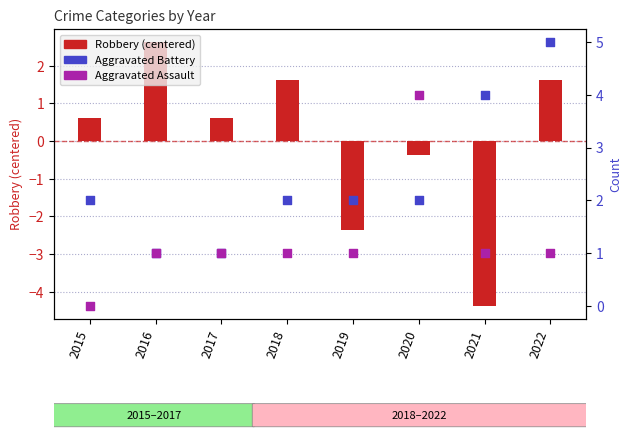

Which series reaches the maximum Y coordinate?

Aggravated Battery